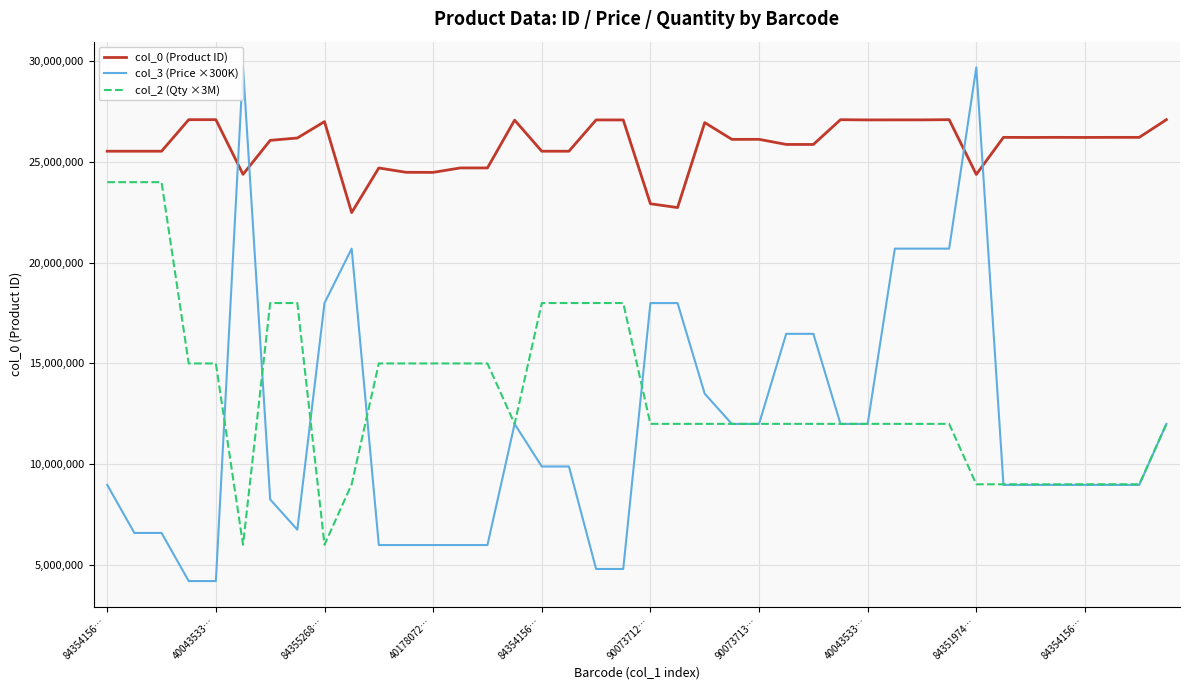

Which series has the largest total across all categories?

col_0 (Product ID)